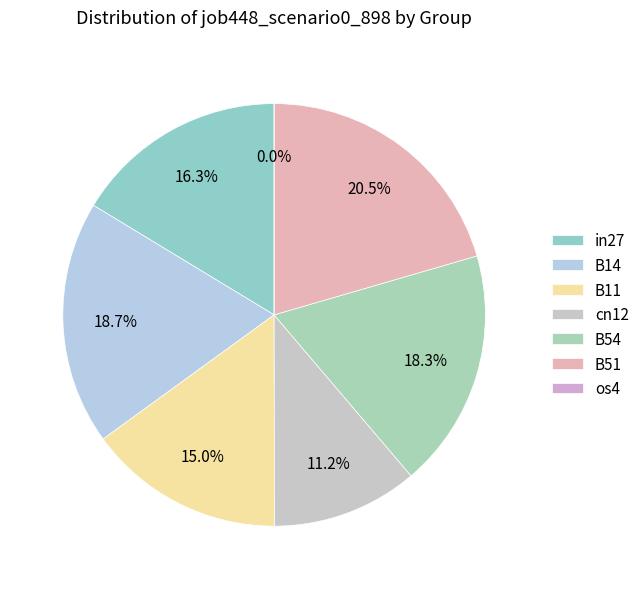

Is the sum of B14 and B54 greater than half?

No